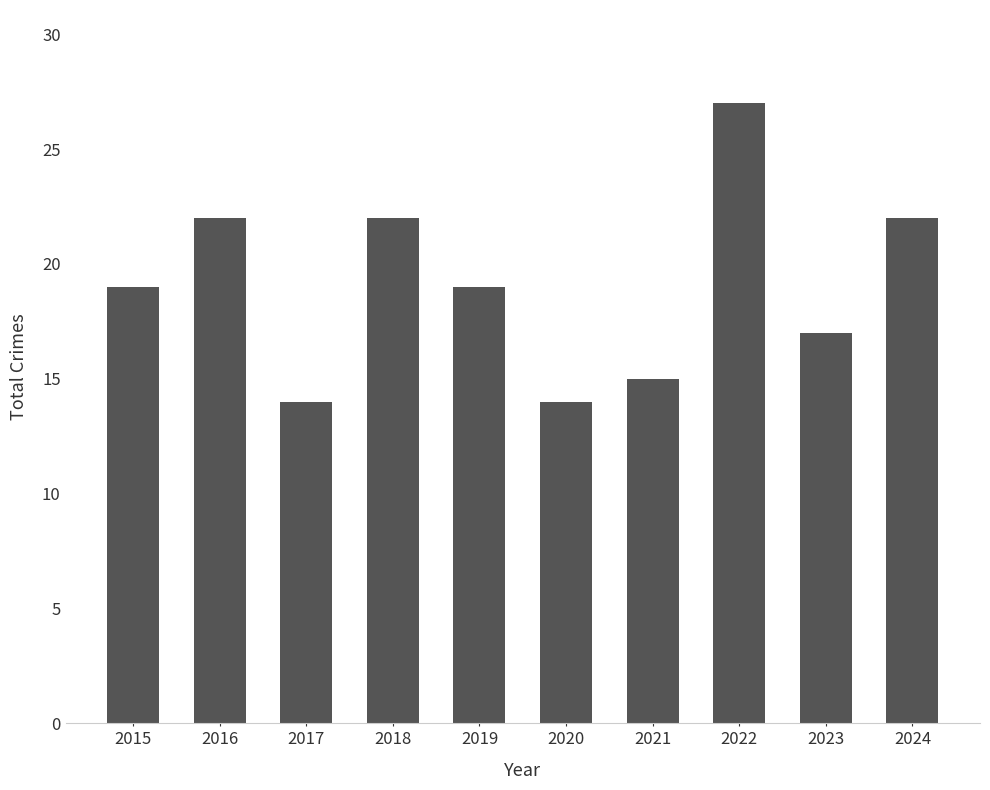

What is the sum of the values at 2017 and 2015?

33